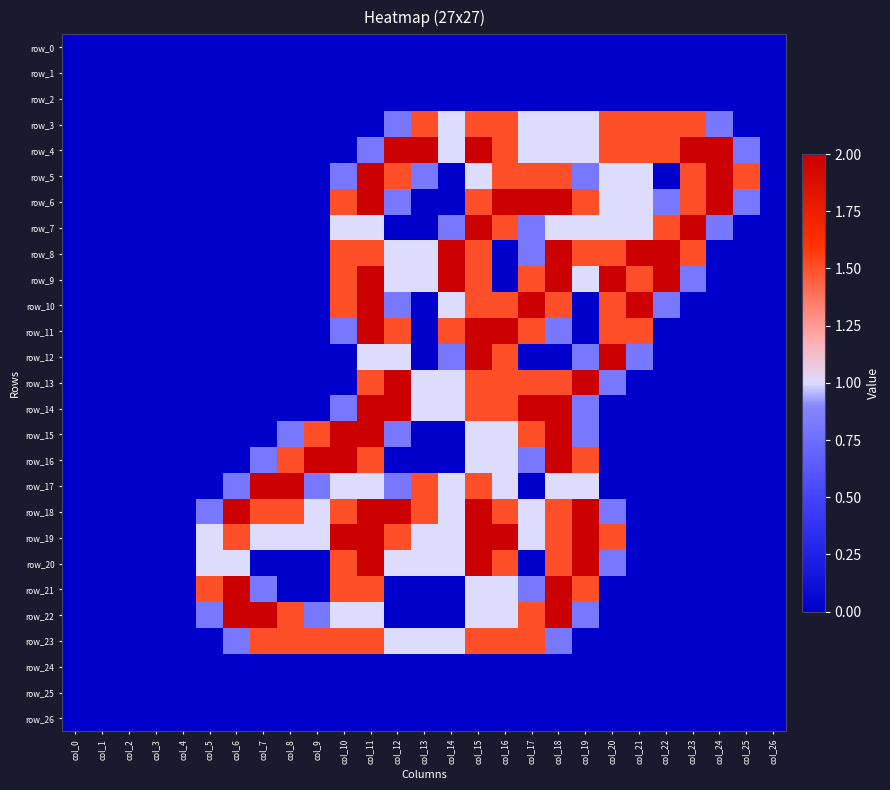

Reading left to right, list all the values displayed in this chart.

row_0: 0.0	0.0	0.0	0.0	0.0	0.0	0.0	0.0	0.0	0.0	0.0	0.0	0.0	0.0	0.0	0.0	0.0	0.0	0.0	0.0	0.0	0.0	0.0	0.0	0.0	0.0	0.0
row_1: 0.0	0.0	0.0	0.0	0.0	0.0	0.0	0.0	0.0	0.0	0.0	0.0	0.0	0.0	0.0	0.0	0.0	0.0	0.0	0.0	0.0	0.0	0.0	0.0	0.0	0.0	0.0
row_2: 0.0	0.0	0.0	0.0	0.0	0.0	0.0	0.0	0.0	0.0	0.0	0.0	0.0	0.0	0.0	0.0	0.0	0.0	0.0	0.0	0.0	0.0	0.0	0.0	0.0	0.0	0.0
row_3: 0.0	0.0	0.0	0.0	0.0	0.0	0.0	0.0	0.0	0.0	0.0	0.0	0.8	1.5	1.0	1.5	1.5	1.0	1.0	1.0	1.5	1.5	1.5	1.5	0.8	0.0	0.0
row_4: 0.0	0.0	0.0	0.0	0.0	0.0	0.0	0.0	0.0	0.0	0.0	0.8	2.0	2.0	1.0	2.0	1.5	1.0	1.0	1.0	1.5	1.5	1.5	2.0	2.0	0.8	0.0
row_5: 0.0	0.0	0.0	0.0	0.0	0.0	0.0	0.0	0.0	0.0	0.8	2.0	1.5	0.8	0.0	1.0	1.5	1.5	1.5	0.8	1.0	1.0	0.0	1.5	2.0	1.5	0.0
row_6: 0.0	0.0	0.0	0.0	0.0	0.0	0.0	0.0	0.0	0.0	1.5	2.0	0.8	0.0	0.0	1.5	2.0	2.0	2.0	1.5	1.0	1.0	0.8	1.5	2.0	0.8	0.0
row_7: 0.0	0.0	0.0	0.0	0.0	0.0	0.0	0.0	0.0	0.0	1.0	1.0	0.0	0.0	0.8	2.0	1.5	0.8	1.0	1.0	1.0	1.0	1.5	2.0	0.8	0.0	0.0
row_8: 0.0	0.0	0.0	0.0	0.0	0.0	0.0	0.0	0.0	0.0	1.5	1.5	1.0	1.0	2.0	1.5	0.0	0.8	2.0	1.5	1.5	2.0	2.0	1.5	0.0	0.0	0.0
row_9: 0.0	0.0	0.0	0.0	0.0	0.0	0.0	0.0	0.0	0.0	1.5	2.0	1.0	1.0	2.0	1.5	0.0	1.5	2.0	1.0	2.0	1.5	2.0	0.8	0.0	0.0	0.0
row_10: 0.0	0.0	0.0	0.0	0.0	0.0	0.0	0.0	0.0	0.0	1.5	2.0	0.8	0.0	1.0	1.5	1.5	2.0	1.5	0.0	1.5	2.0	0.8	0.0	0.0	0.0	0.0
row_11: 0.0	0.0	0.0	0.0	0.0	0.0	0.0	0.0	0.0	0.0	0.8	2.0	1.5	0.0	1.5	2.0	2.0	1.5	0.8	0.0	1.5	1.5	0.0	0.0	0.0	0.0	0.0
row_12: 0.0	0.0	0.0	0.0	0.0	0.0	0.0	0.0	0.0	0.0	0.0	1.0	1.0	0.0	0.8	2.0	1.5	0.0	0.0	0.8	2.0	0.8	0.0	0.0	0.0	0.0	0.0
row_13: 0.0	0.0	0.0	0.0	0.0	0.0	0.0	0.0	0.0	0.0	0.0	1.5	2.0	1.0	1.0	1.5	1.5	1.5	1.5	2.0	0.8	0.0	0.0	0.0	0.0	0.0	0.0
row_14: 0.0	0.0	0.0	0.0	0.0	0.0	0.0	0.0	0.0	0.0	0.8	2.0	2.0	1.0	1.0	1.5	1.5	2.0	2.0	0.8	0.0	0.0	0.0	0.0	0.0	0.0	0.0
row_15: 0.0	0.0	0.0	0.0	0.0	0.0	0.0	0.0	0.8	1.5	2.0	2.0	0.8	0.0	0.0	1.0	1.0	1.5	2.0	0.8	0.0	0.0	0.0	0.0	0.0	0.0	0.0
row_16: 0.0	0.0	0.0	0.0	0.0	0.0	0.0	0.8	1.5	2.0	2.0	1.5	0.0	0.0	0.0	1.0	1.0	0.8	2.0	1.5	0.0	0.0	0.0	0.0	0.0	0.0	0.0
row_17: 0.0	0.0	0.0	0.0	0.0	0.0	0.8	2.0	2.0	0.8	1.0	1.0	0.8	1.5	1.0	1.5	1.0	0.0	1.0	1.0	0.0	0.0	0.0	0.0	0.0	0.0	0.0
row_18: 0.0	0.0	0.0	0.0	0.0	0.8	2.0	1.5	1.5	1.0	1.5	2.0	2.0	1.5	1.0	2.0	1.5	1.0	1.5	2.0	0.8	0.0	0.0	0.0	0.0	0.0	0.0
row_19: 0.0	0.0	0.0	0.0	0.0	1.0	1.5	1.0	1.0	1.0	2.0	2.0	1.5	1.0	1.0	2.0	2.0	1.0	1.5	2.0	1.5	0.0	0.0	0.0	0.0	0.0	0.0
row_20: 0.0	0.0	0.0	0.0	0.0	1.0	1.0	0.0	0.0	0.0	1.5	2.0	1.0	1.0	1.0	2.0	1.5	0.0	1.5	2.0	0.8	0.0	0.0	0.0	0.0	0.0	0.0
row_21: 0.0	0.0	0.0	0.0	0.0	1.5	2.0	0.8	0.0	0.0	1.5	1.5	0.0	0.0	0.0	1.0	1.0	0.8	2.0	1.5	0.0	0.0	0.0	0.0	0.0	0.0	0.0
row_22: 0.0	0.0	0.0	0.0	0.0	0.8	2.0	2.0	1.5	0.8	1.0	1.0	0.0	0.0	0.0	1.0	1.0	1.5	2.0	0.8	0.0	0.0	0.0	0.0	0.0	0.0	0.0
row_23: 0.0	0.0	0.0	0.0	0.0	0.0	0.8	1.5	1.5	1.5	1.5	1.5	1.0	1.0	1.0	1.5	1.5	1.5	0.8	0.0	0.0	0.0	0.0	0.0	0.0	0.0	0.0
row_24: 0.0	0.0	0.0	0.0	0.0	0.0	0.0	0.0	0.0	0.0	0.0	0.0	0.0	0.0	0.0	0.0	0.0	0.0	0.0	0.0	0.0	0.0	0.0	0.0	0.0	0.0	0.0
row_25: 0.0	0.0	0.0	0.0	0.0	0.0	0.0	0.0	0.0	0.0	0.0	0.0	0.0	0.0	0.0	0.0	0.0	0.0	0.0	0.0	0.0	0.0	0.0	0.0	0.0	0.0	0.0
row_26: 0.0	0.0	0.0	0.0	0.0	0.0	0.0	0.0	0.0	0.0	0.0	0.0	0.0	0.0	0.0	0.0	0.0	0.0	0.0	0.0	0.0	0.0	0.0	0.0	0.0	0.0	0.0